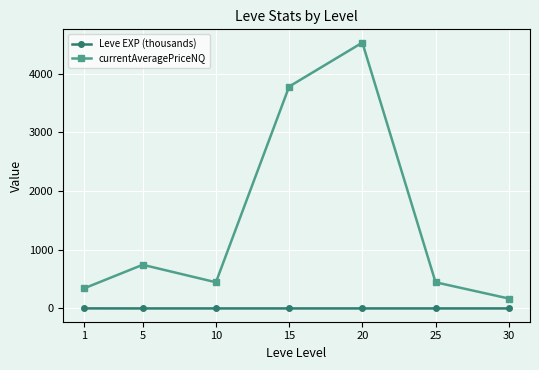

Which label corresponds to the largest value in the chart?

20